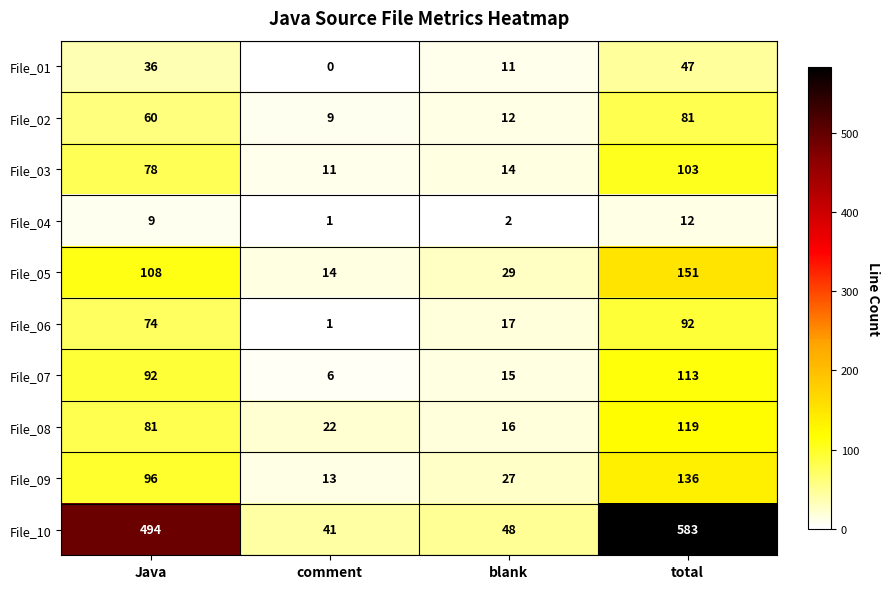

What is the difference between the File_01 values at Java and total?

11